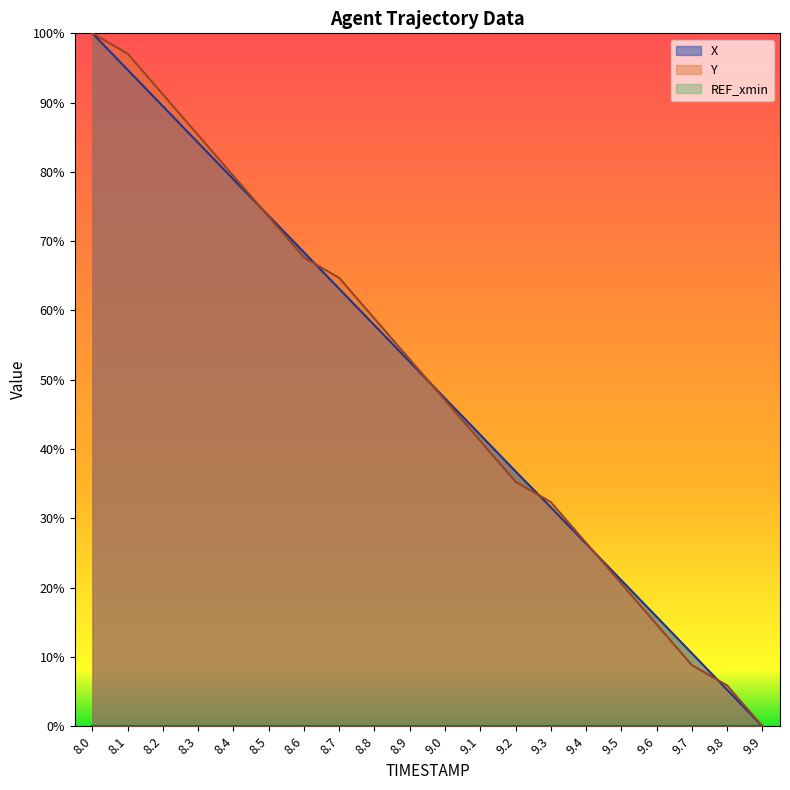

The value of X at 9.1 is 11.5. True or false?

False